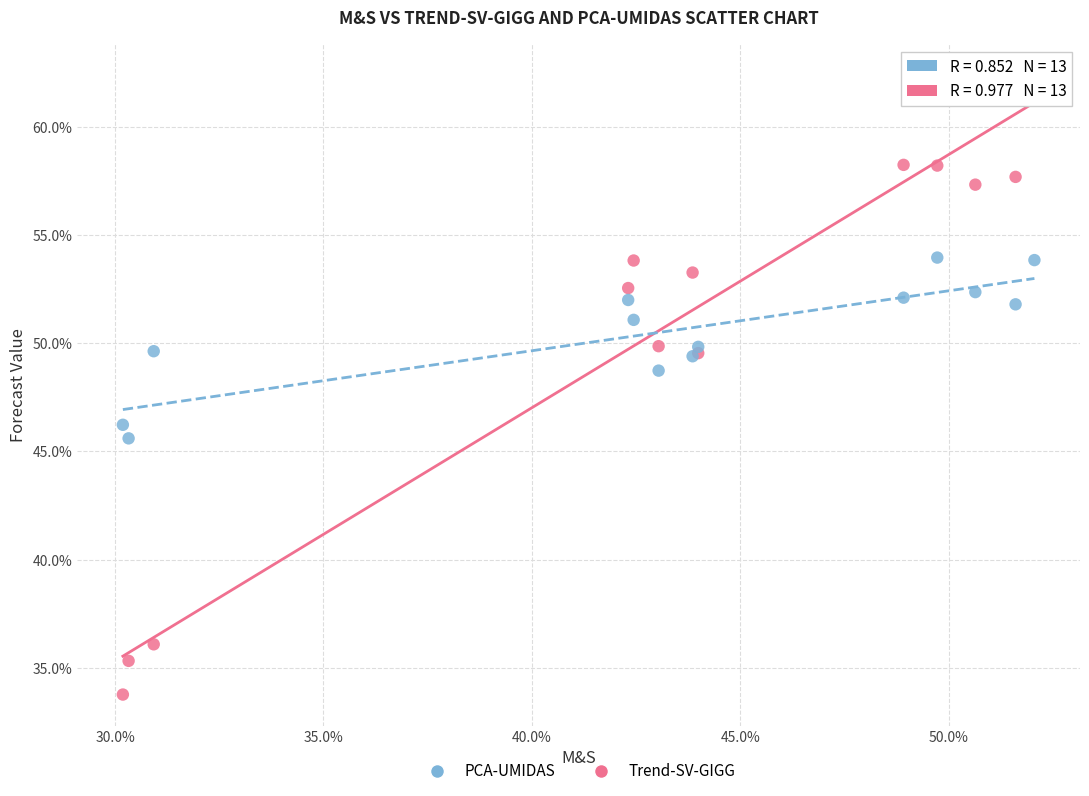

What are all the series names shown in the legend?

PCA-UMIDAS, Trend-SV-GIGG